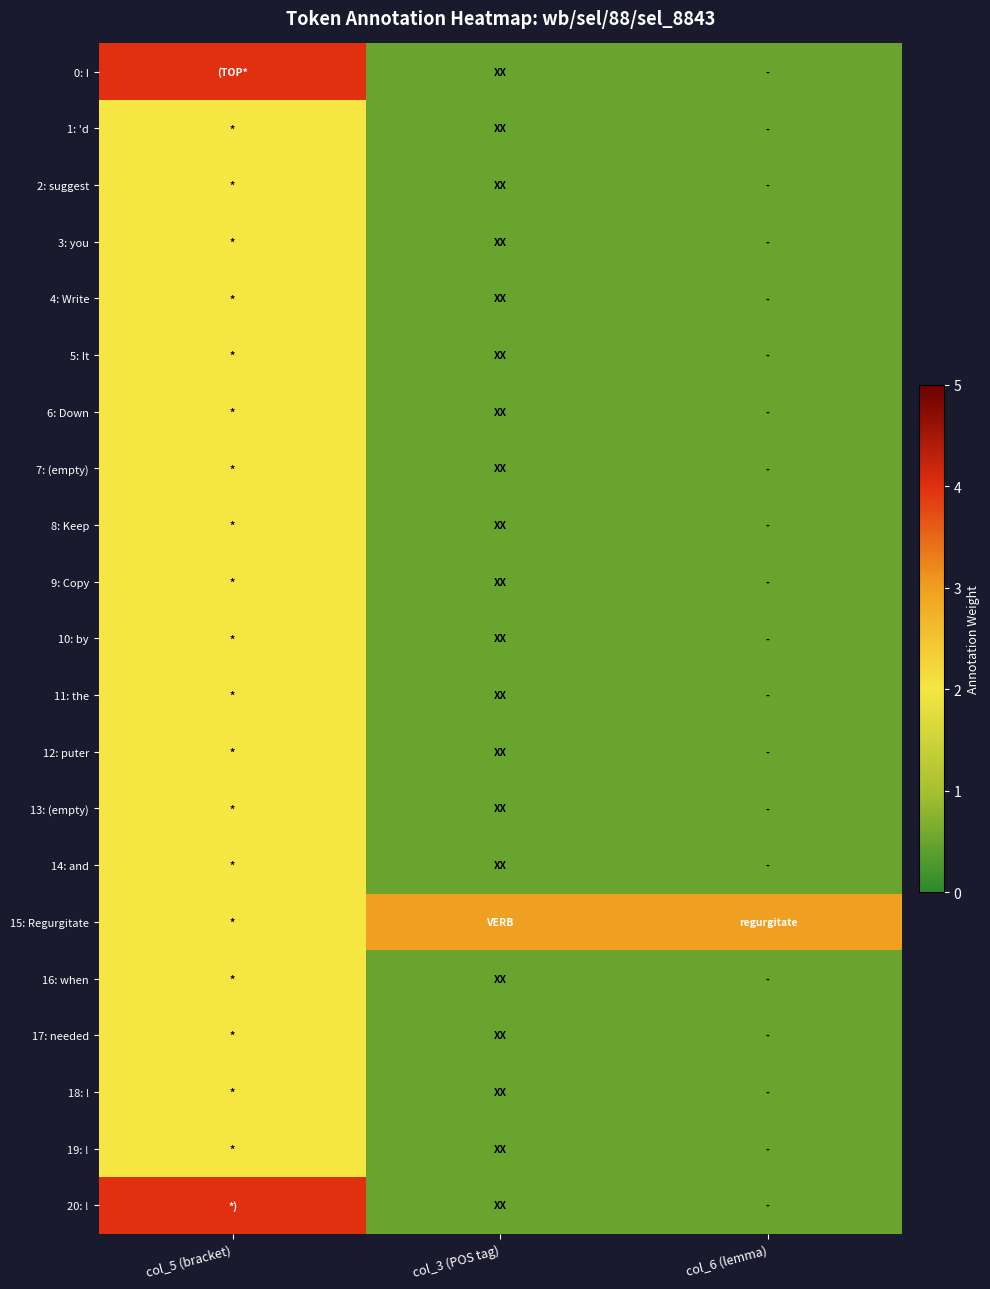

Which series has the largest total across all categories?

15: Regurgitate